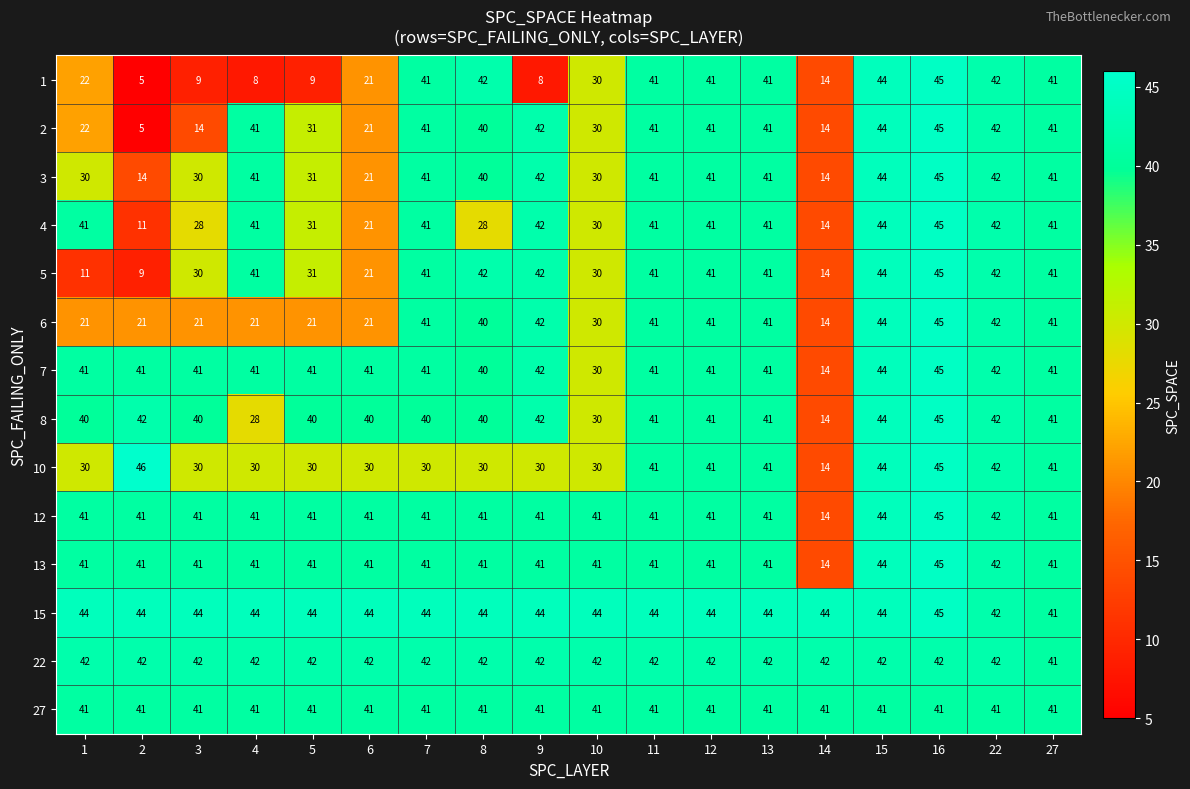

Which label corresponds to the largest value in the chart?

2